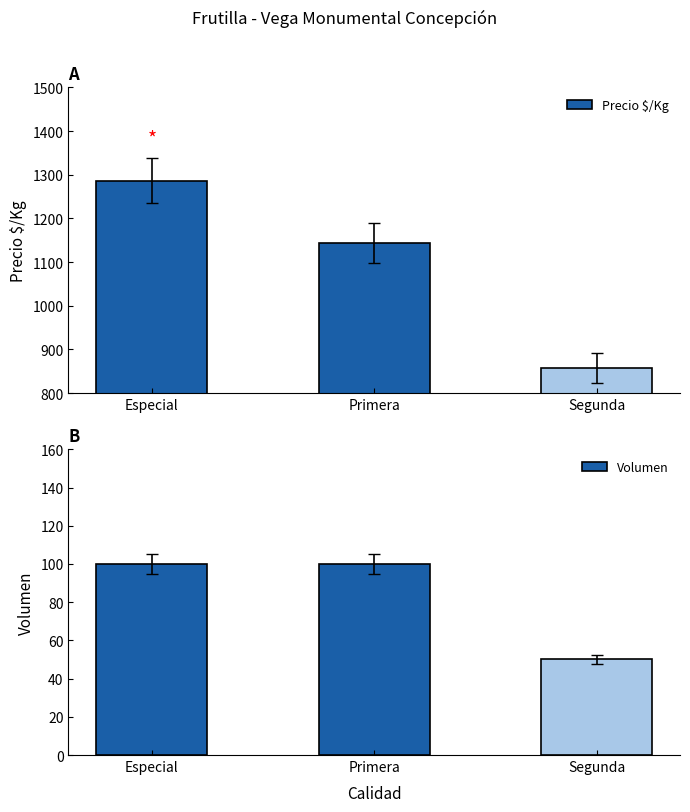

What is the value of the Precio $/Kg bar at the 1st from the left?

1286